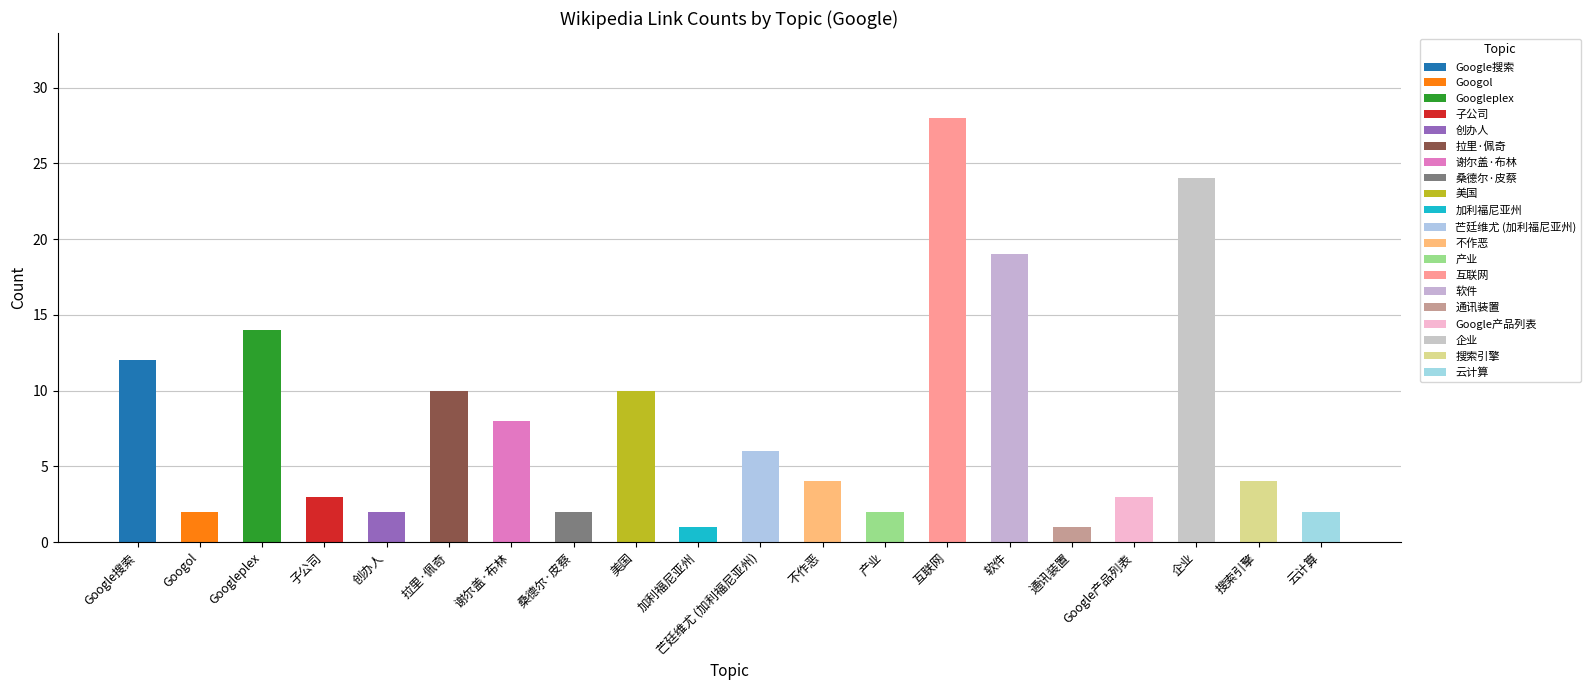

What is the change in value from 子公司 to 企业?

+21